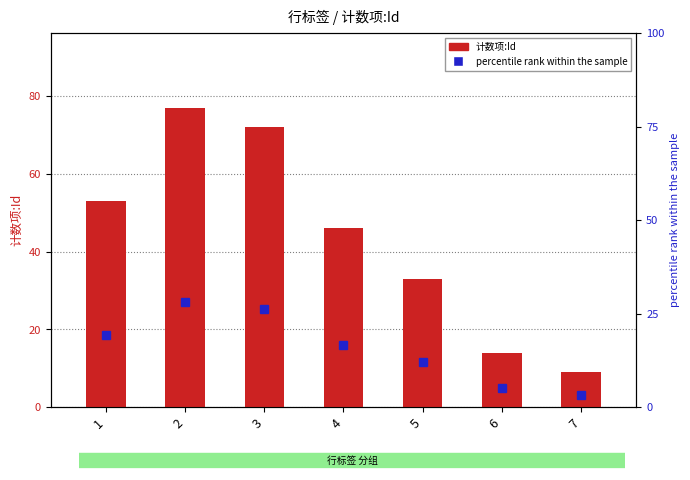

Which has a higher value, 3 or 4?

3